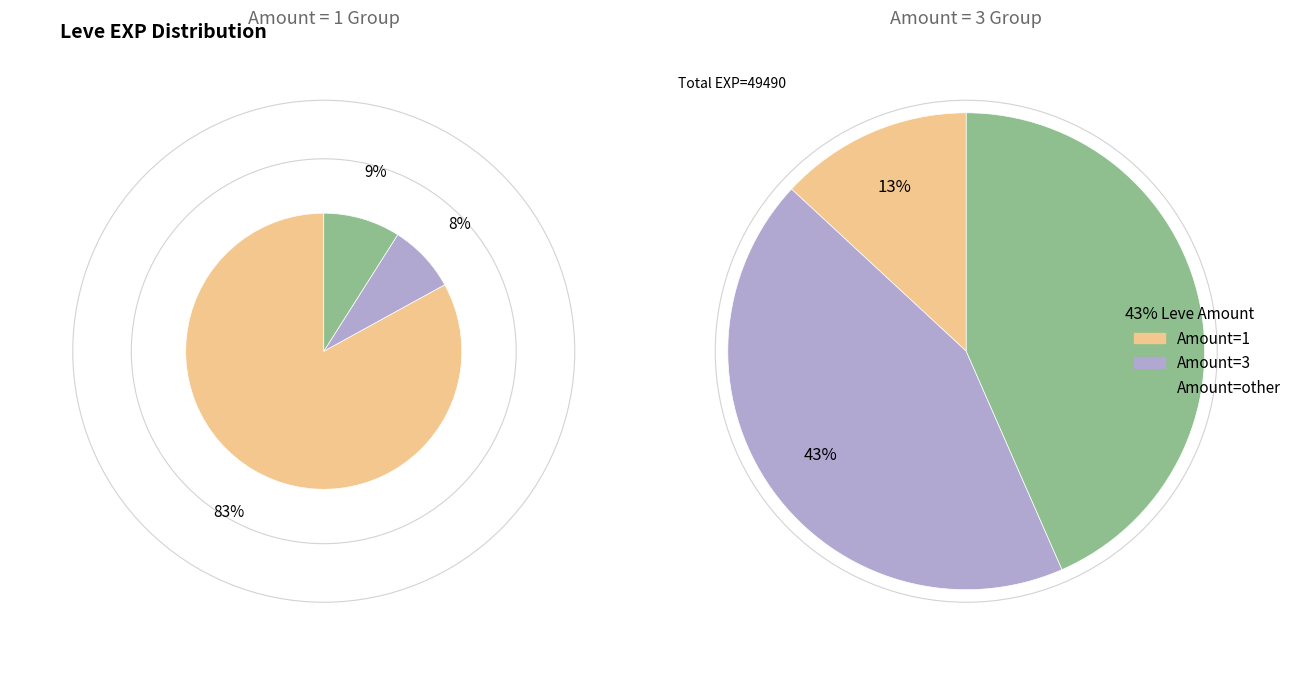

Count the number of slices in the pie.

6